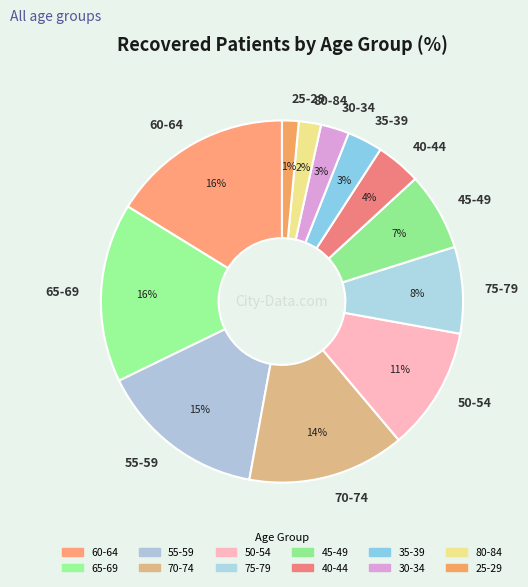

Which category has the smallest portion of the pie?

25-29